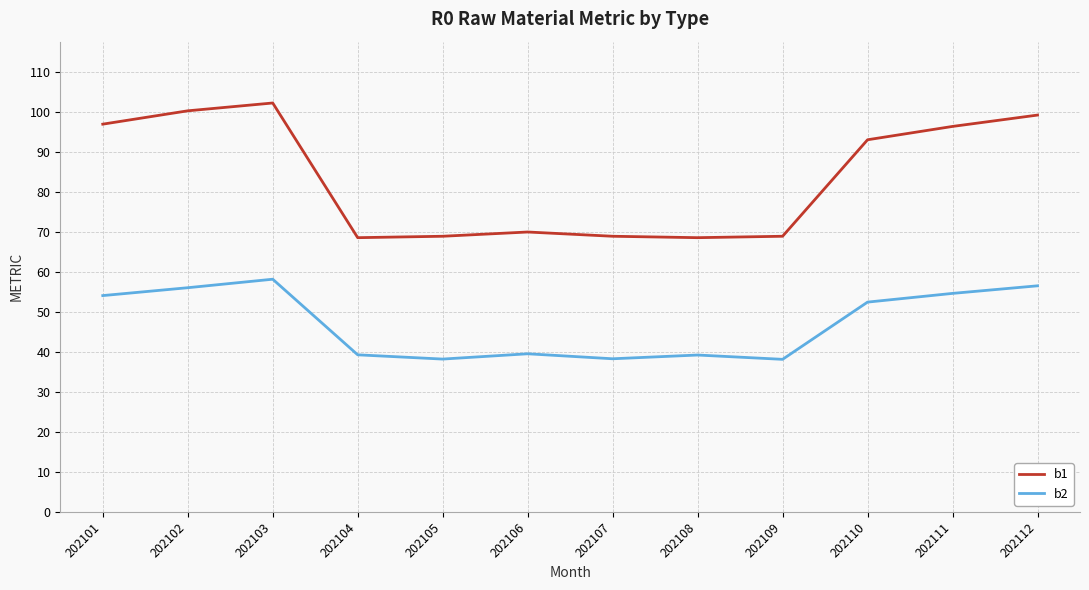

Which series changed the most between 202109 and 202111?

b1